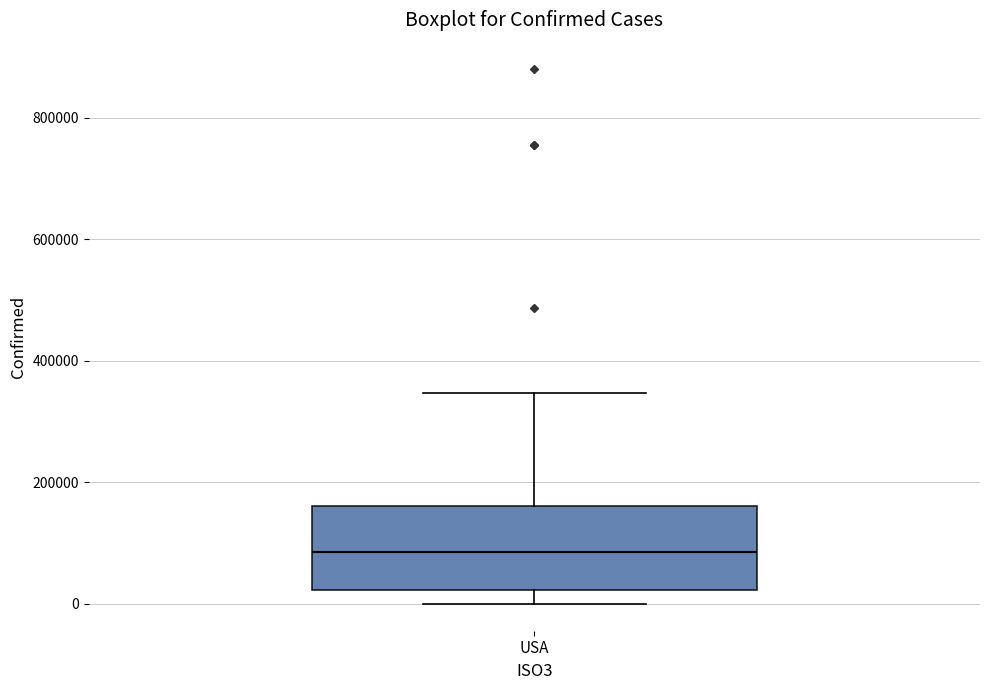

Read this box plot against the y-axis: the position of the median line, the range covered by the box, and the ends of both whiskers. The values are not printed on the chart, so give them approximately, as read against the axis.

median 80000, box 20000 to 160000, whiskers 0 to 340000